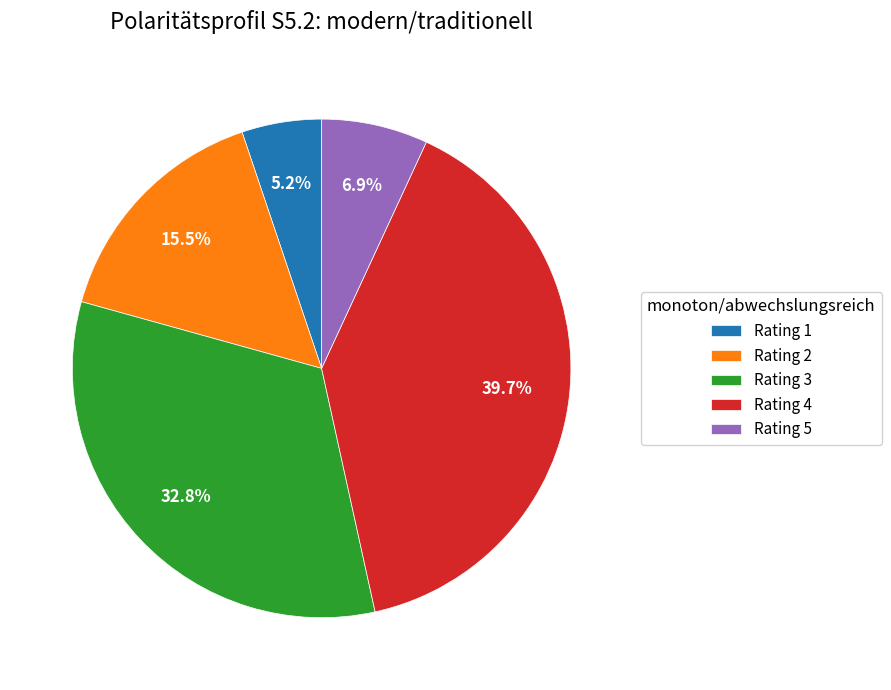

To the nearest percent, what is the difference between the largest and smallest slice percentages?

34%